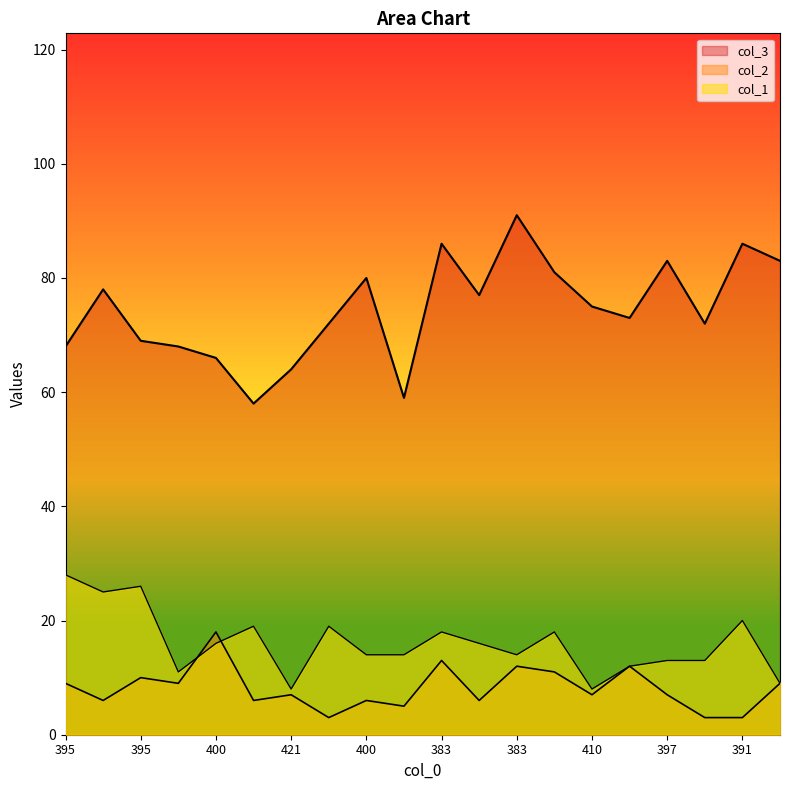

True or false: col_3 has a value of 68 at 395.

True